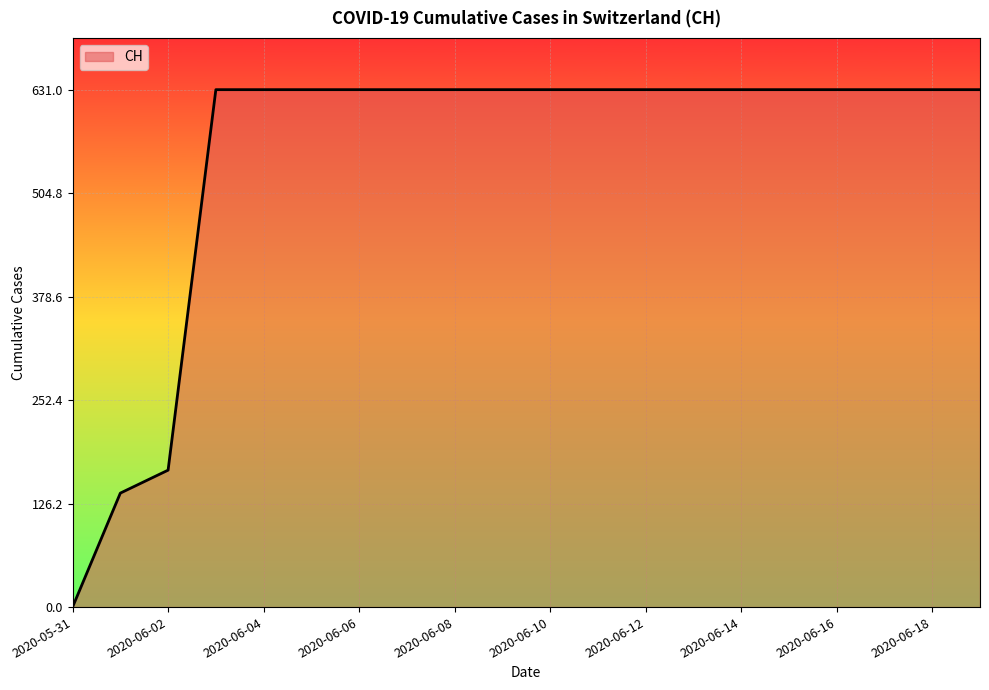

What is the maximum value shown in the chart?

631